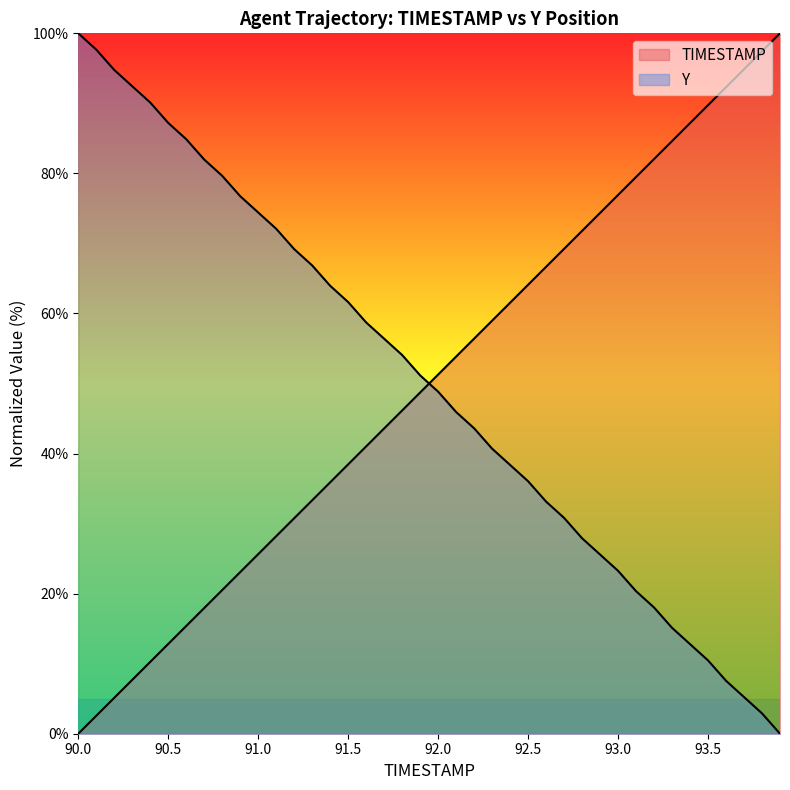

How many lines are shown in the chart?

2